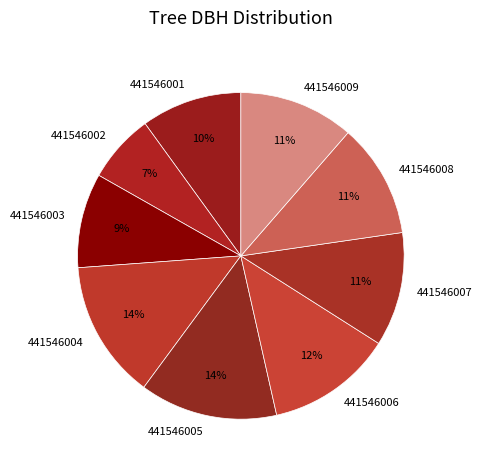

What is the smallest slice in the pie chart?

441546002